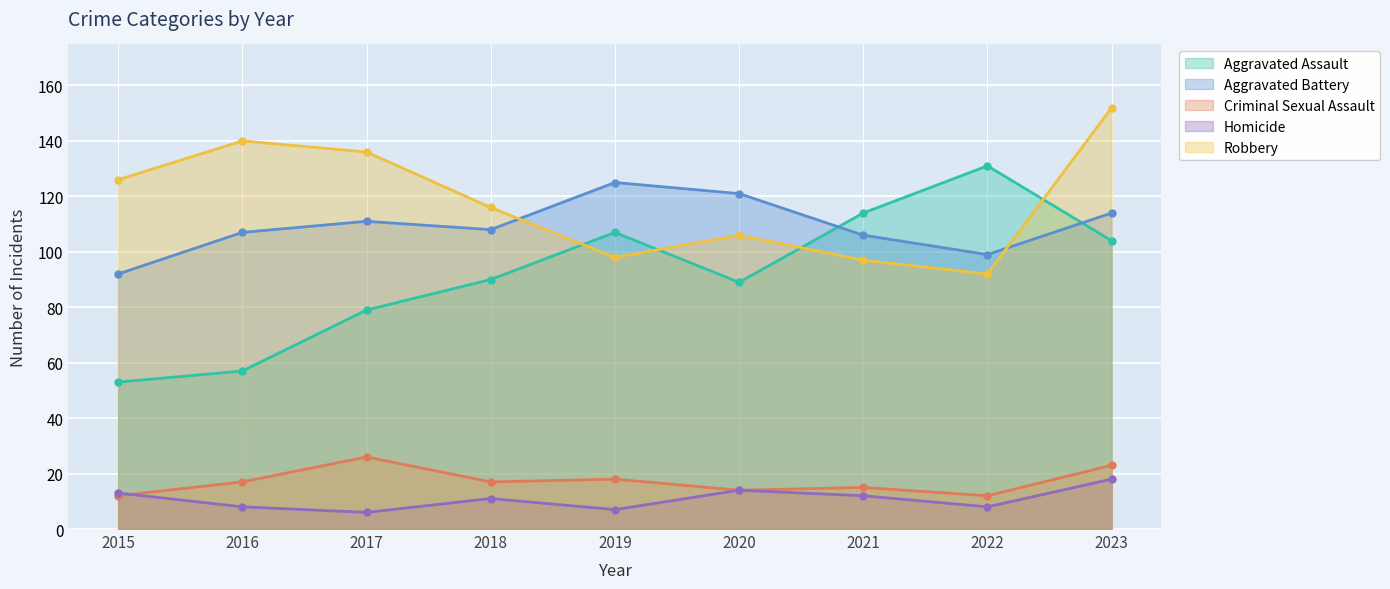

What is the difference between the second highest and minimum values in the Homicide series?

8